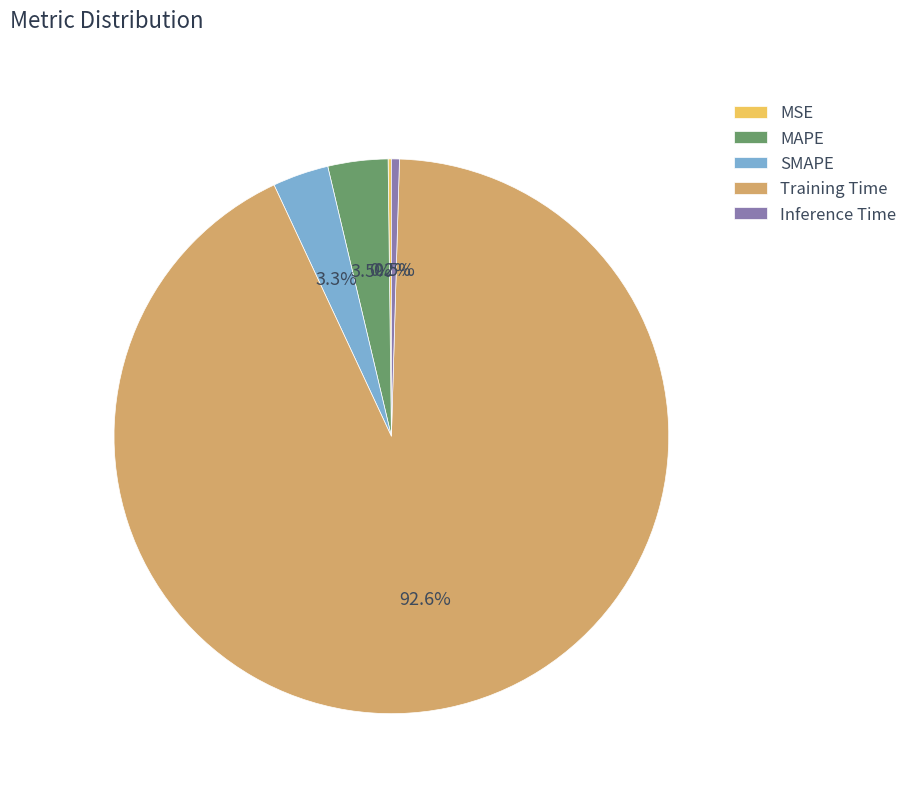

What percentage do MAPE and Inference Time together represent?

4.0%